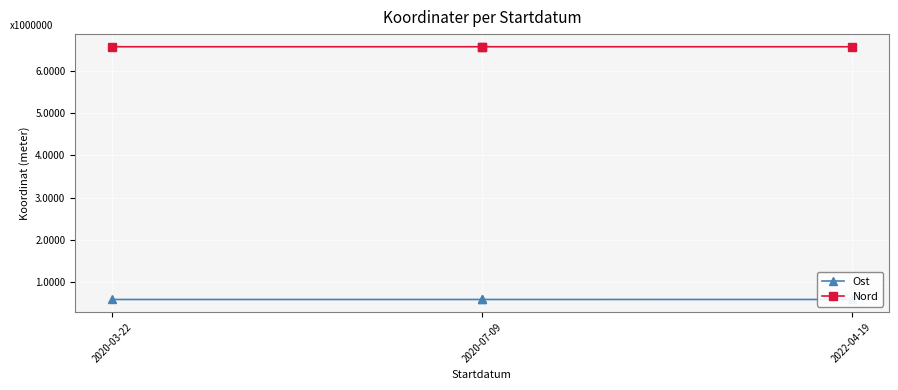

What is the maximum value for Nord?

6579331.1